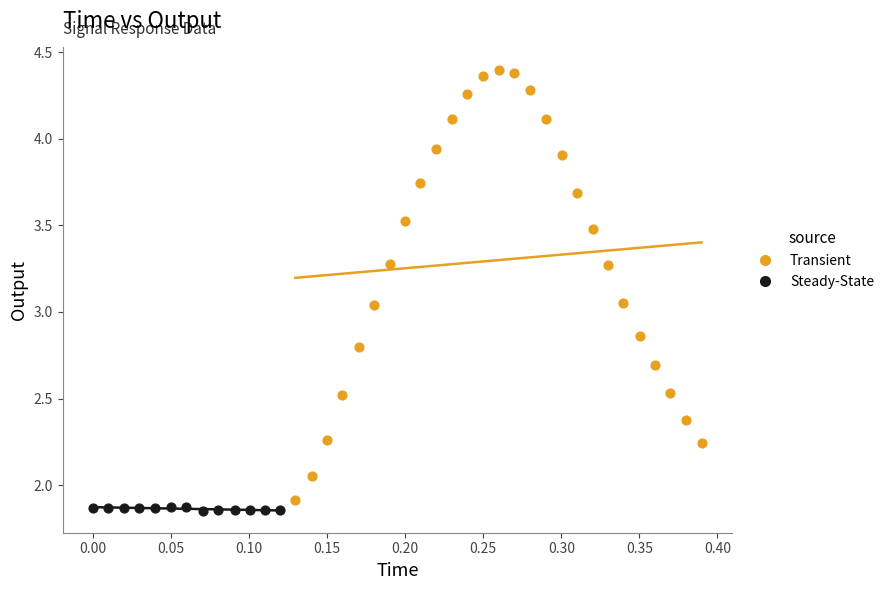

What are all the series names shown in the legend?

Transient, Steady-State